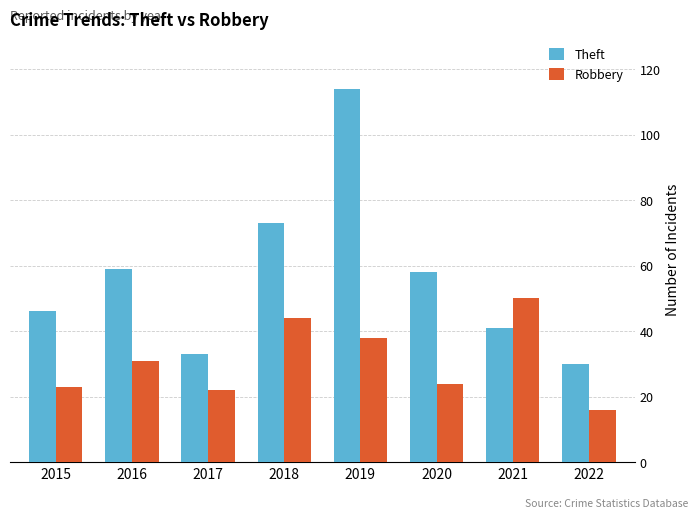

List the series in order of their peak value, lowest first.

Robbery, Theft